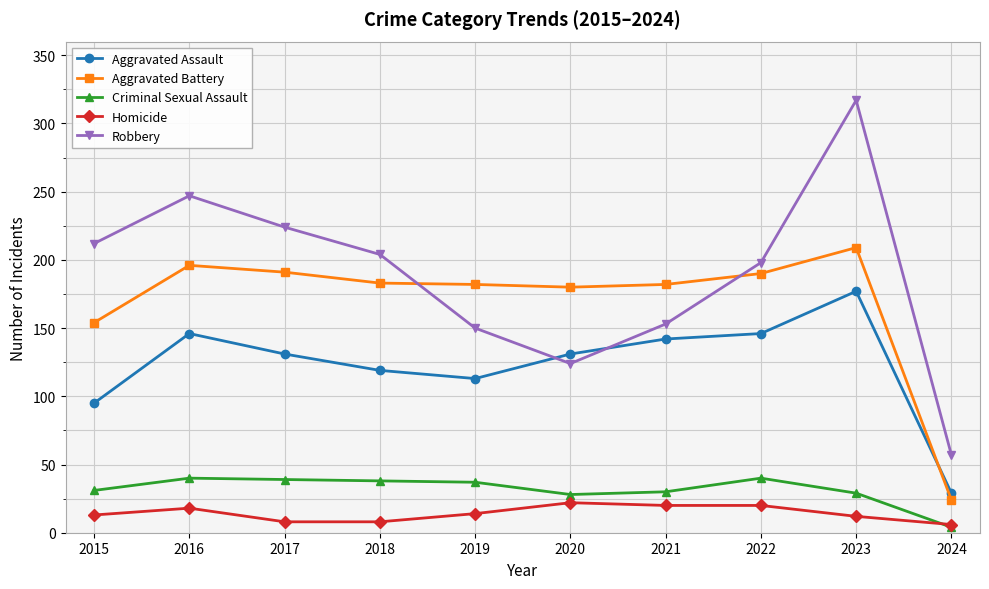

True or false: Homicide and Robbery intersect in this chart.

False